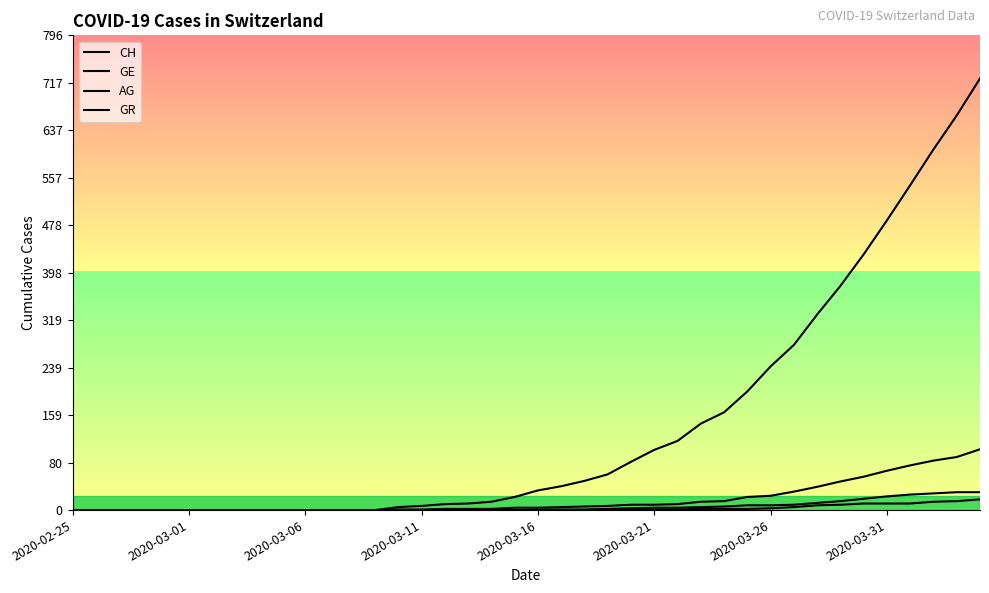

What position from the right is 32?

8